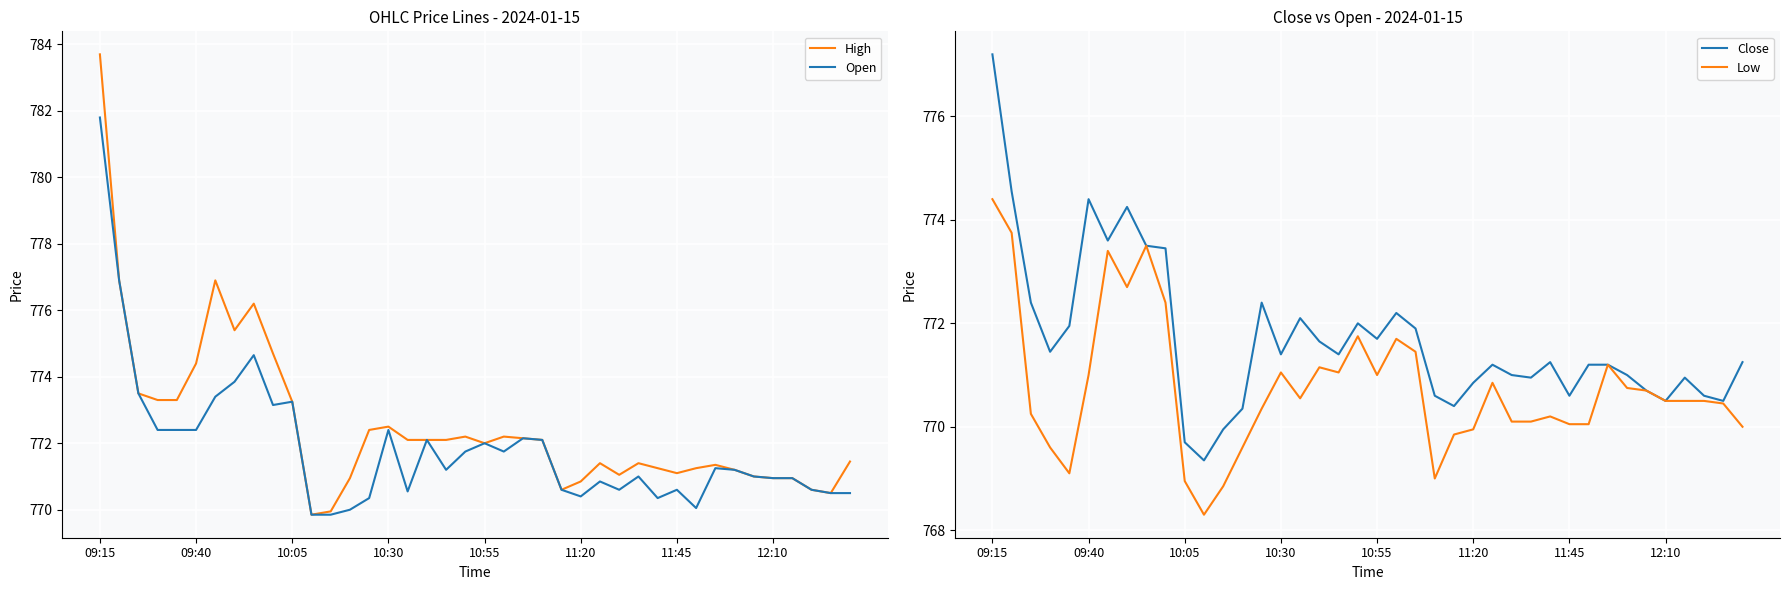

What is the value of the High point at the 18th from the left?

772.1